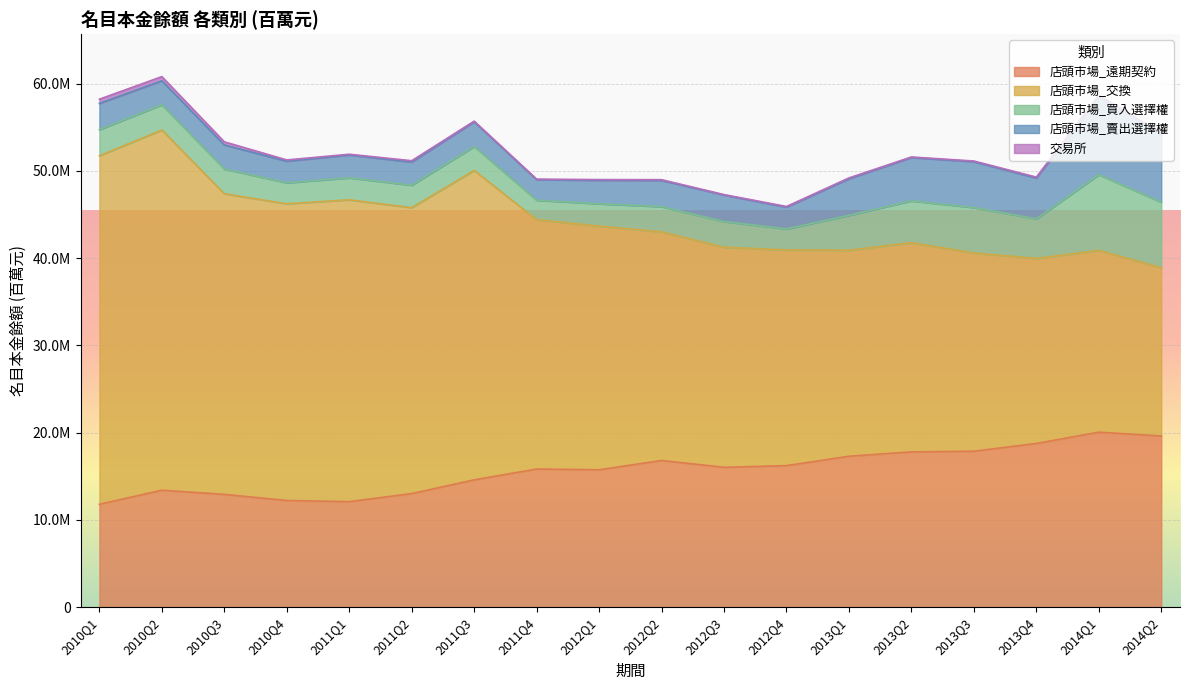

At 2012Q1, list the series in order from largest to smallest.

店頭市場_交換, 店頭市場_遠期契約, 店頭市場_賣出選擇權, 店頭市場_買入選擇權, 交易所